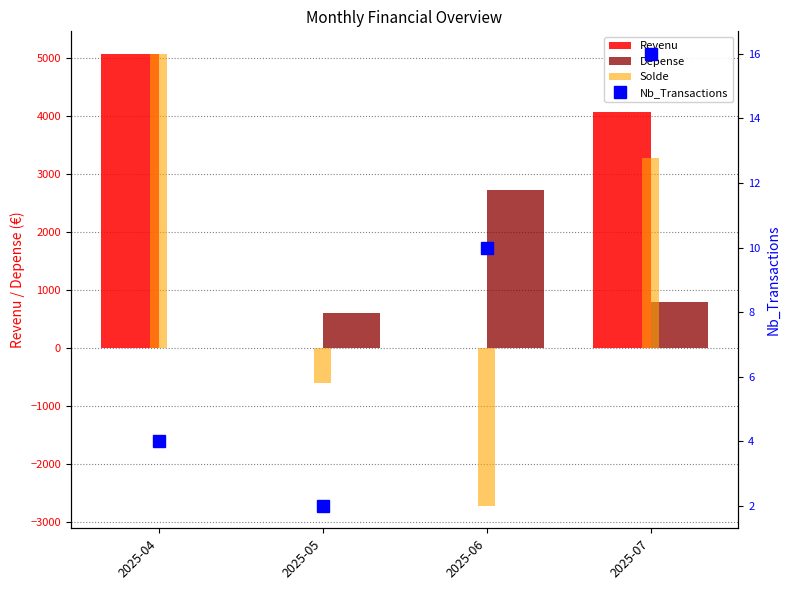

Which category has the highest value across all series?

2025-04